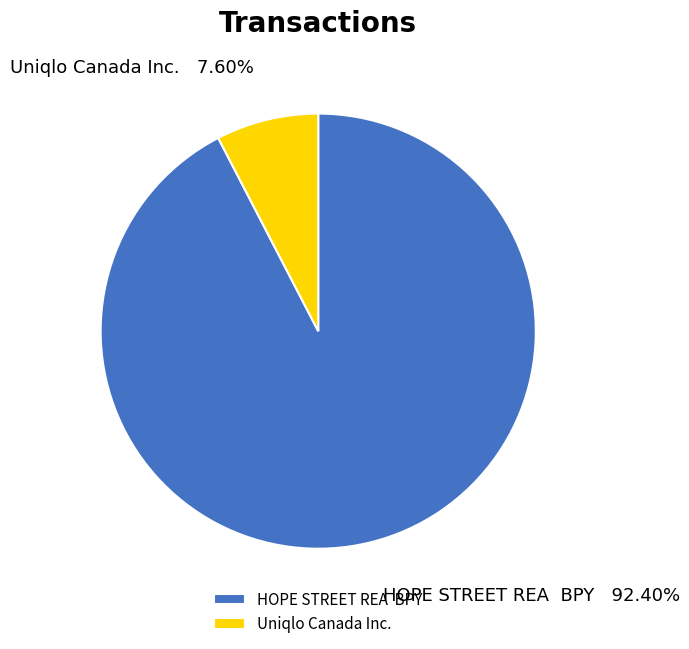

Combined, do HOPE STREET REA BPY and Uniqlo Canada Inc. account for over 50%?

Yes